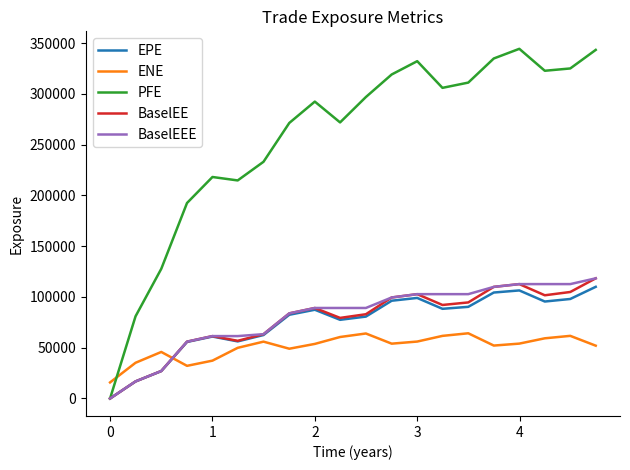

True or false: ENE and BaselEEE intersect in this chart.

True